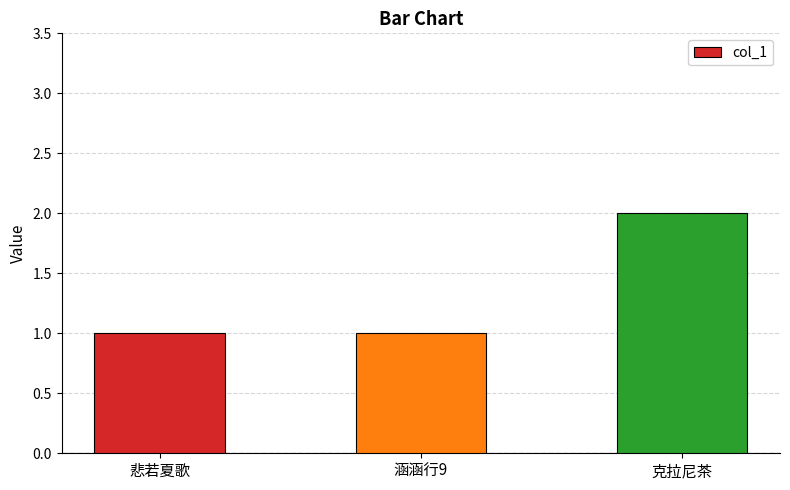

What is the minimum value shown in the chart?

1